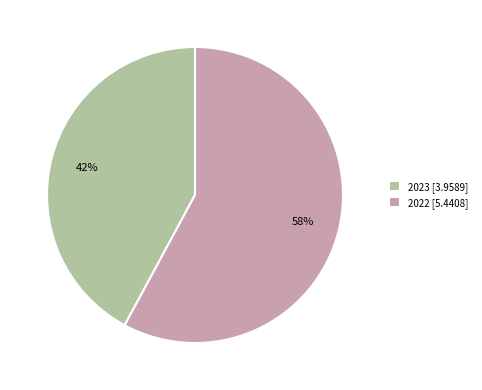

How many segments does this pie chart have?

2